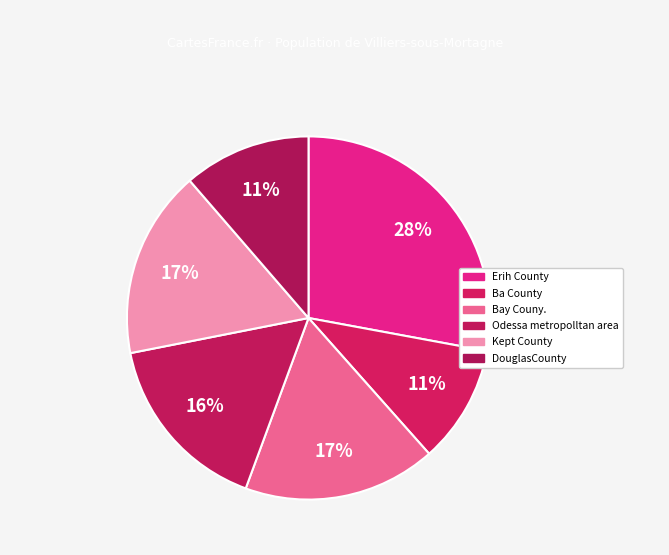

Which category has the smallest portion of the pie?

Ba County